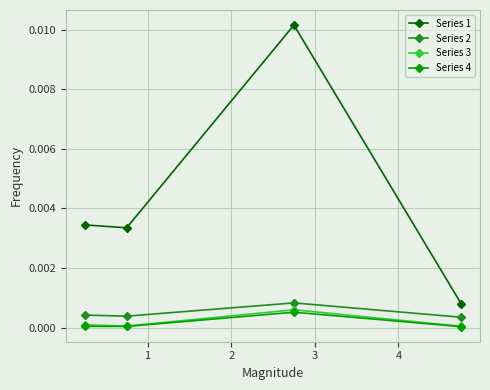

Which series has the widest spread of values?

Series 1